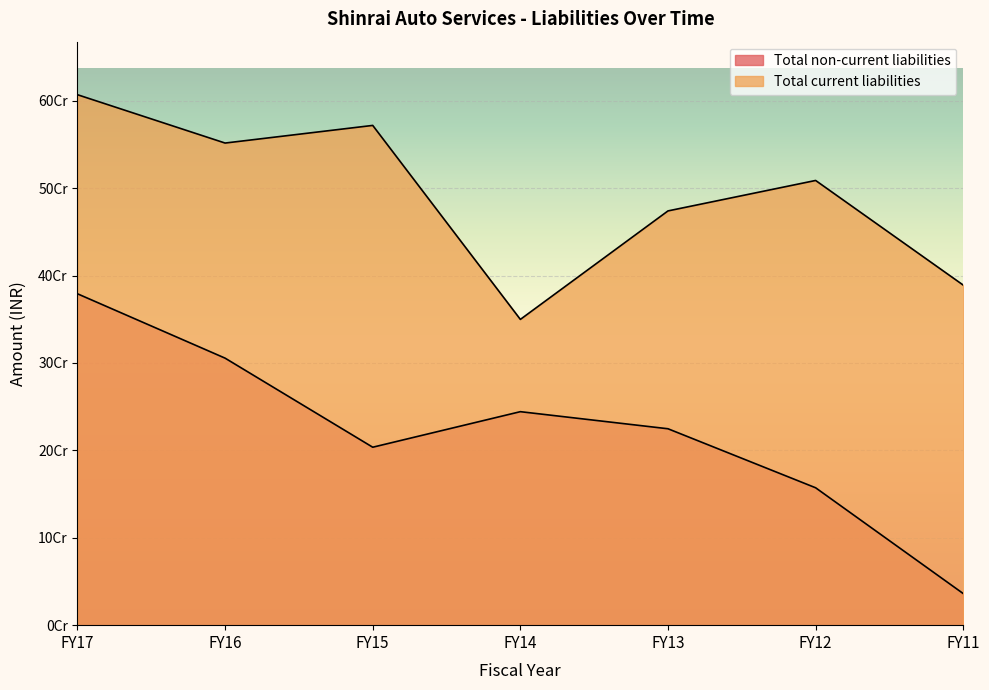

True or false: Total non-current liabilities and Total current liabilities cross at least once.

False